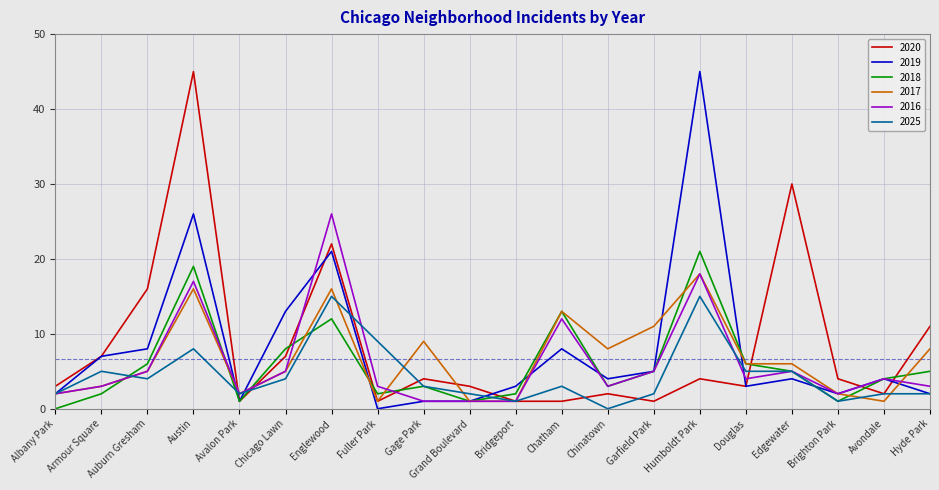

Which series changed the most between Chatham and Chinatown?

2018